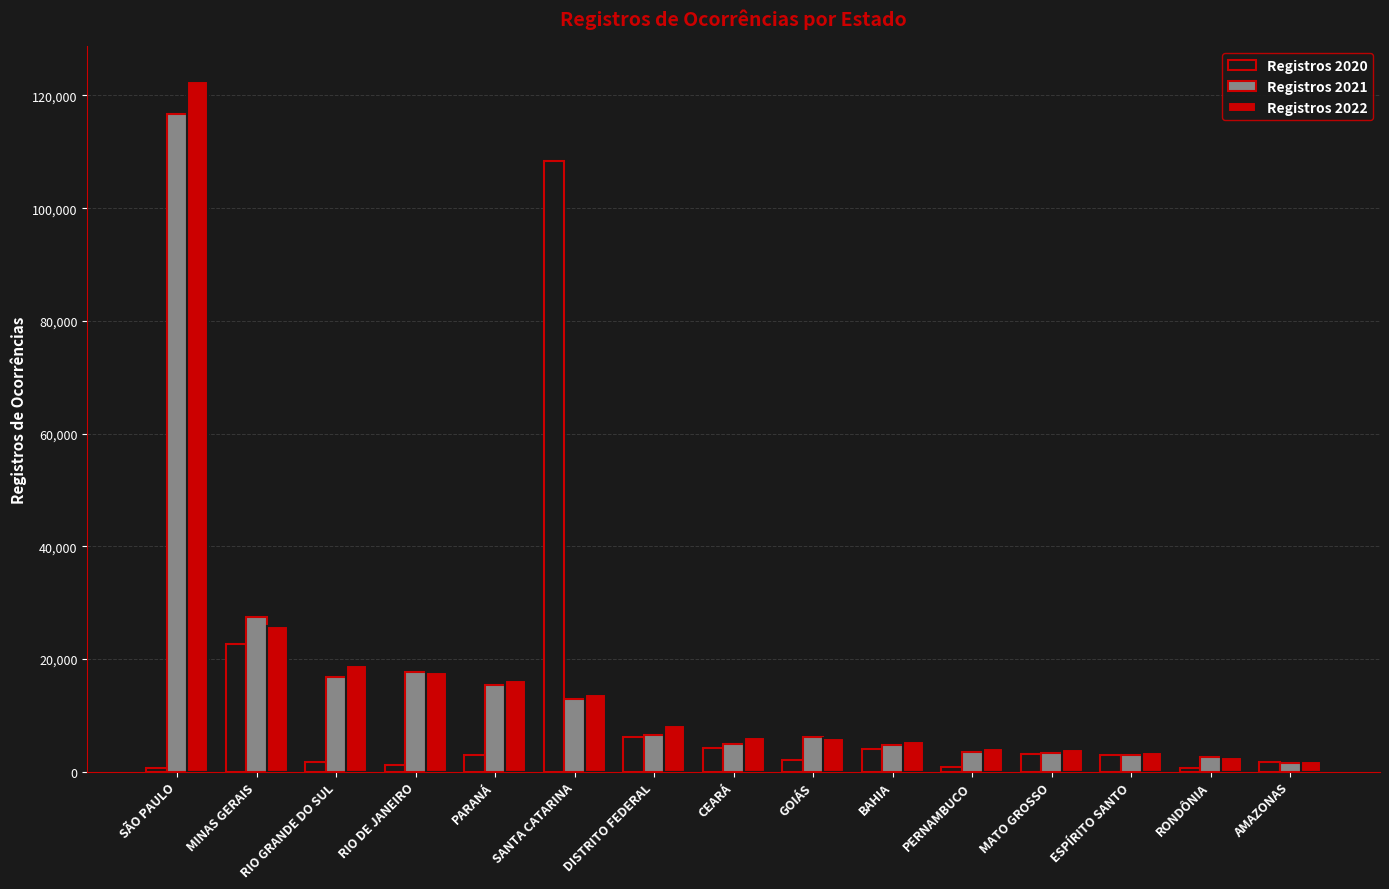

Is the value of Registros 2022 at DISTRITO FEDERAL greater than the value of Registros 2021 at ESPÍRITO SANTO?

Yes